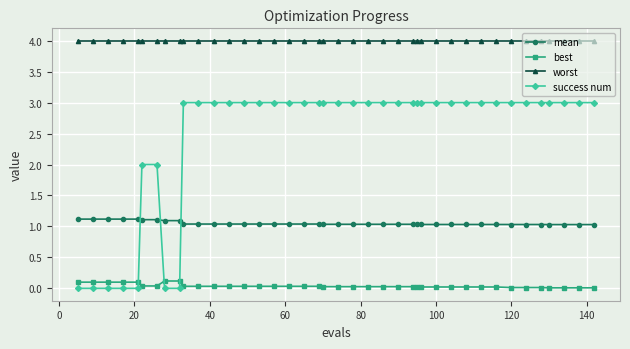

True or false: worst and mean cross at least once.

False